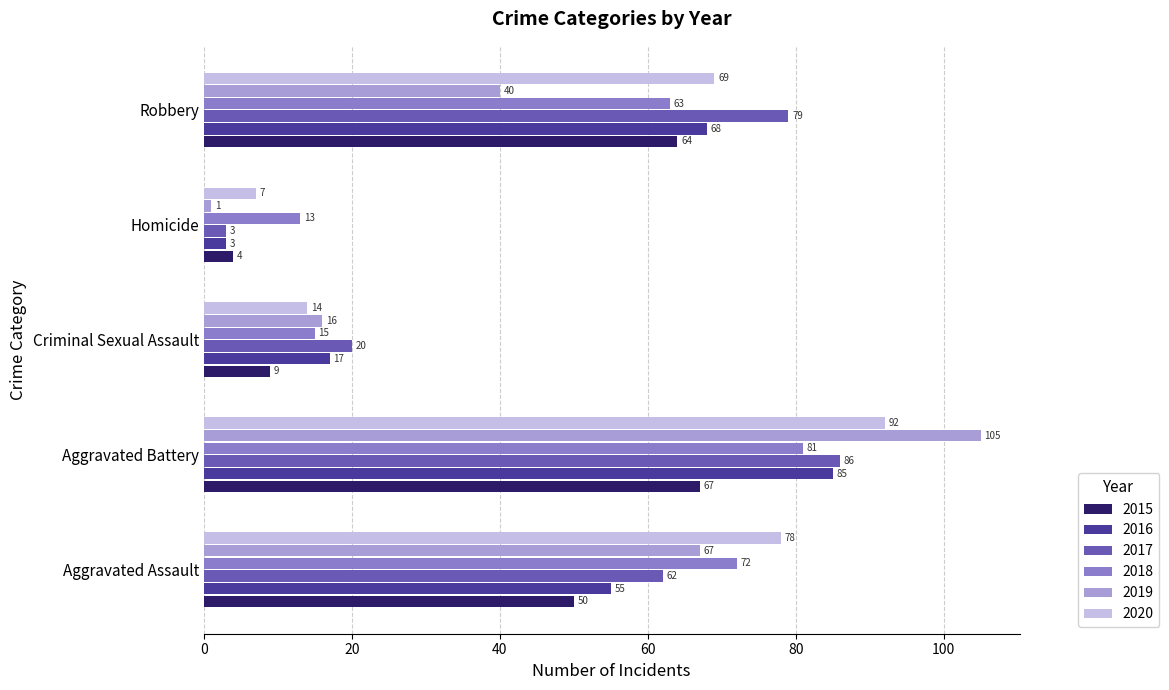

Which category has the lowest value in the 2019 series?

Homicide